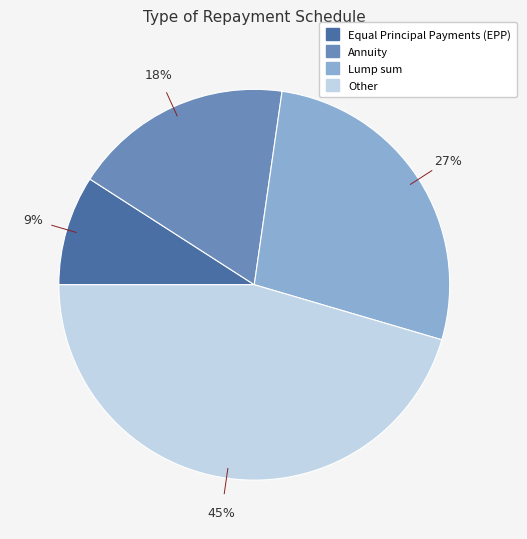

How many segments does this pie chart have?

4